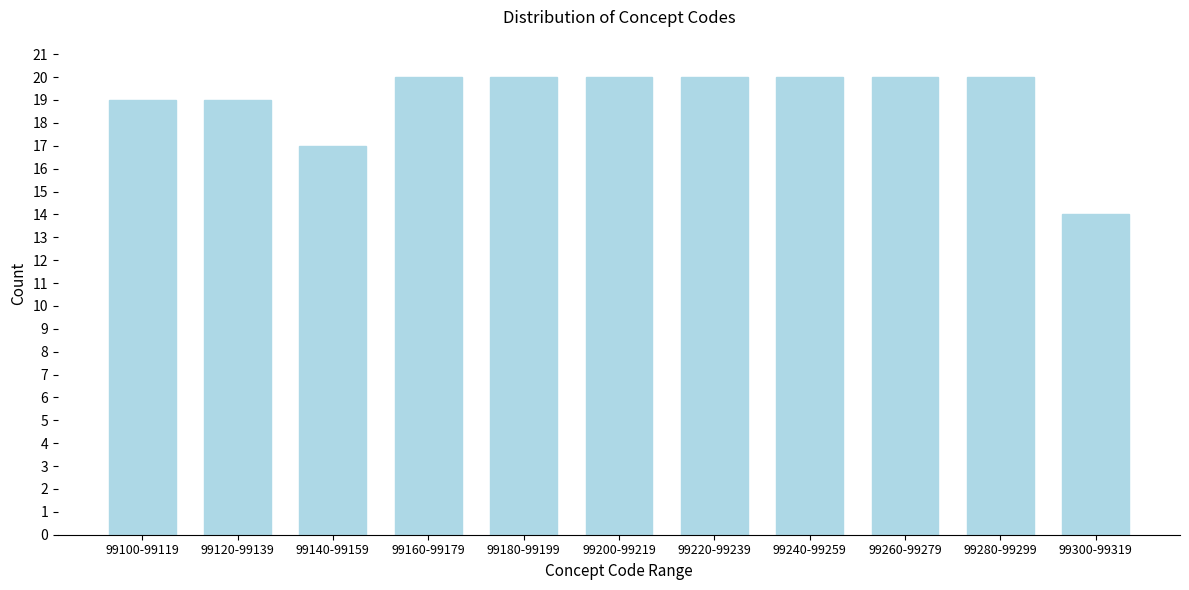

Reading right to left, list all the values displayed in this chart.

14	20	20	20	20	20	20	20	17	19	19